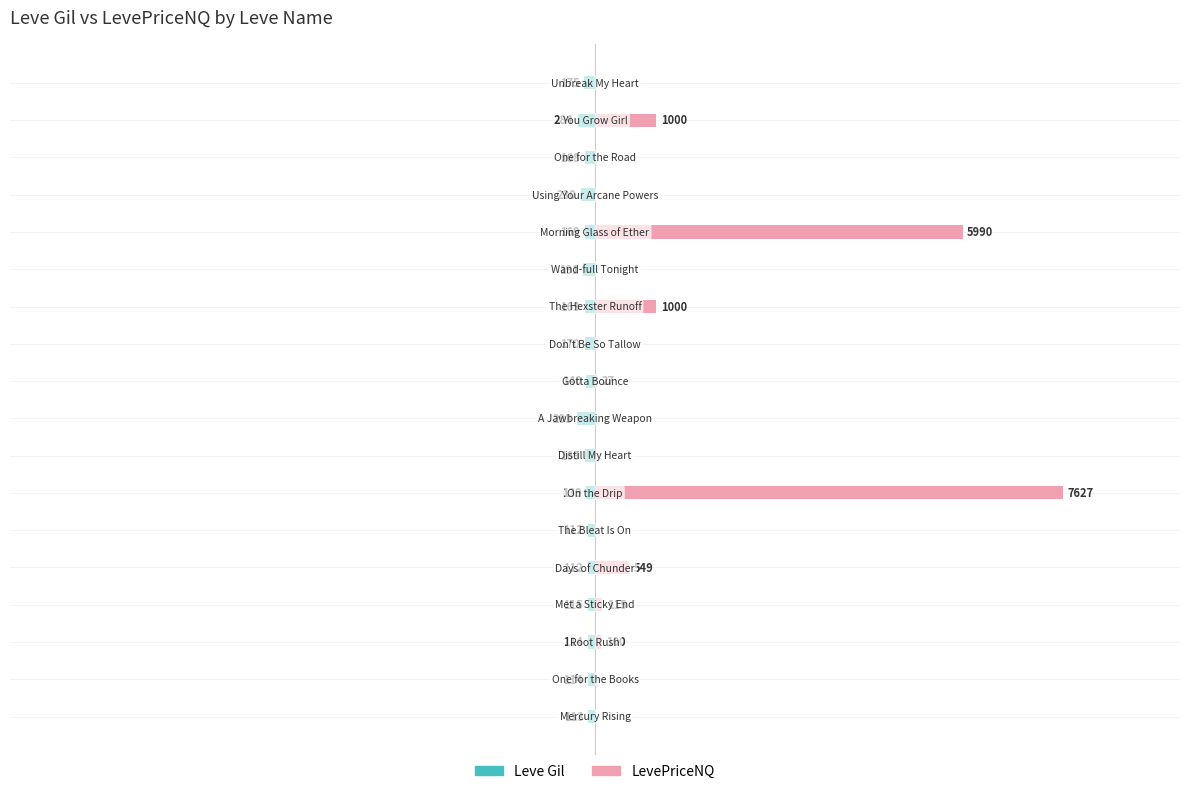

Does the chart contain stacked bars?

No